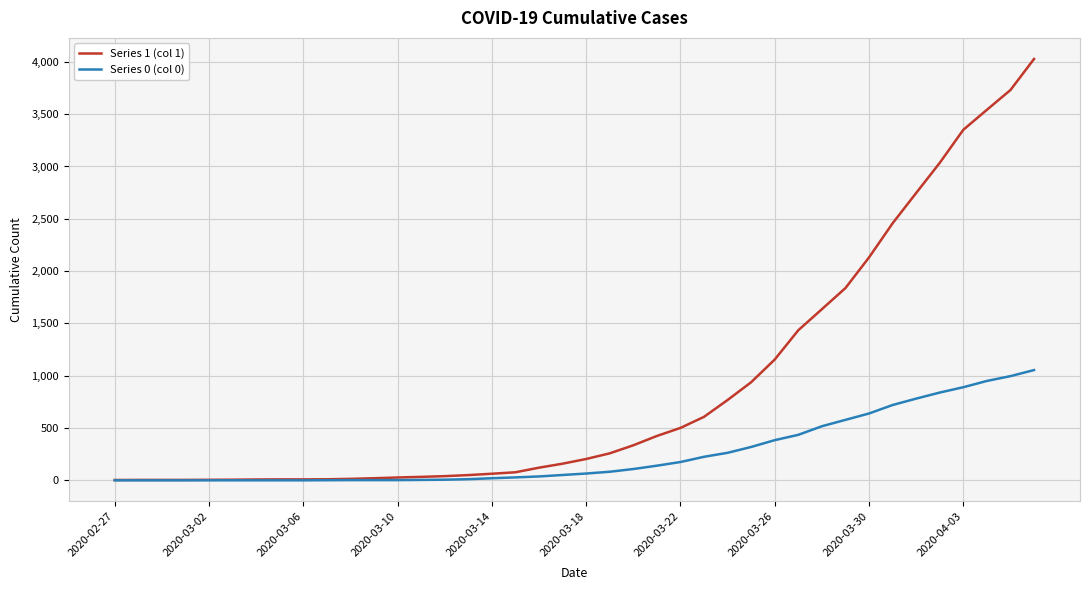

Rank the series by their average value, from highest to lowest.

Series 1 (col 1), Series 0 (col 0)